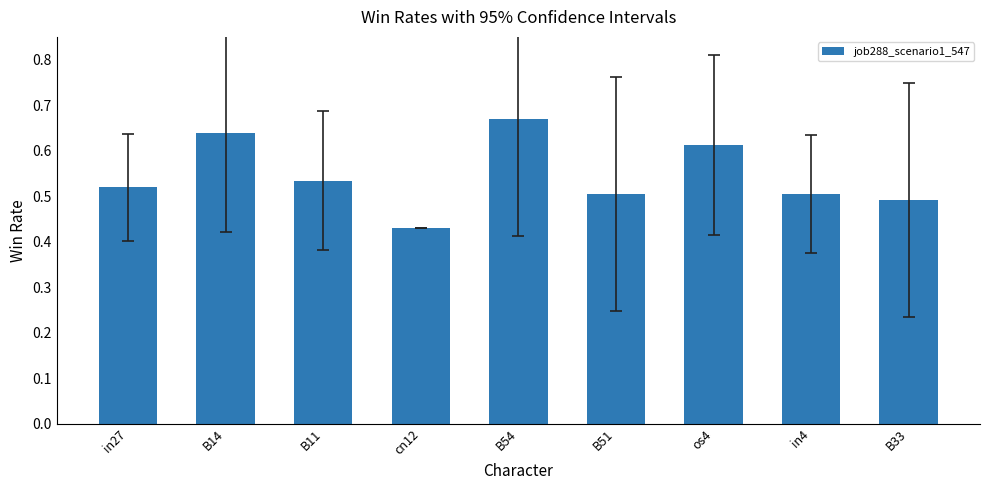

Does the chart contain stacked bars?

No